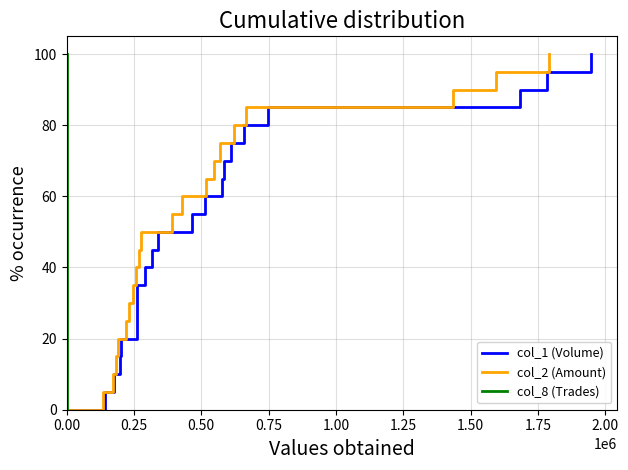

Reading left to right, list all the values displayed in this chart.

col_1 (Volume): 0.0	5.0	10.0	15.0	20.0	25.0	30.0	35.0	40.0	45.0	50.0	55.0	60.0	65.0	70.0	75.0	80.0	85.0	90.0	95.0	100.0
col_2 (Amount): 0.0	5.0	10.0	15.0	20.0	25.0	30.0	35.0	40.0	45.0	50.0	55.0	60.0	65.0	70.0	75.0	80.0	85.0	90.0	95.0	100.0
col_8 (Trades): 0.0	5.0	10.0	15.0	20.0	25.0	30.0	35.0	40.0	45.0	50.0	55.0	60.0	65.0	70.0	75.0	80.0	85.0	90.0	95.0	100.0